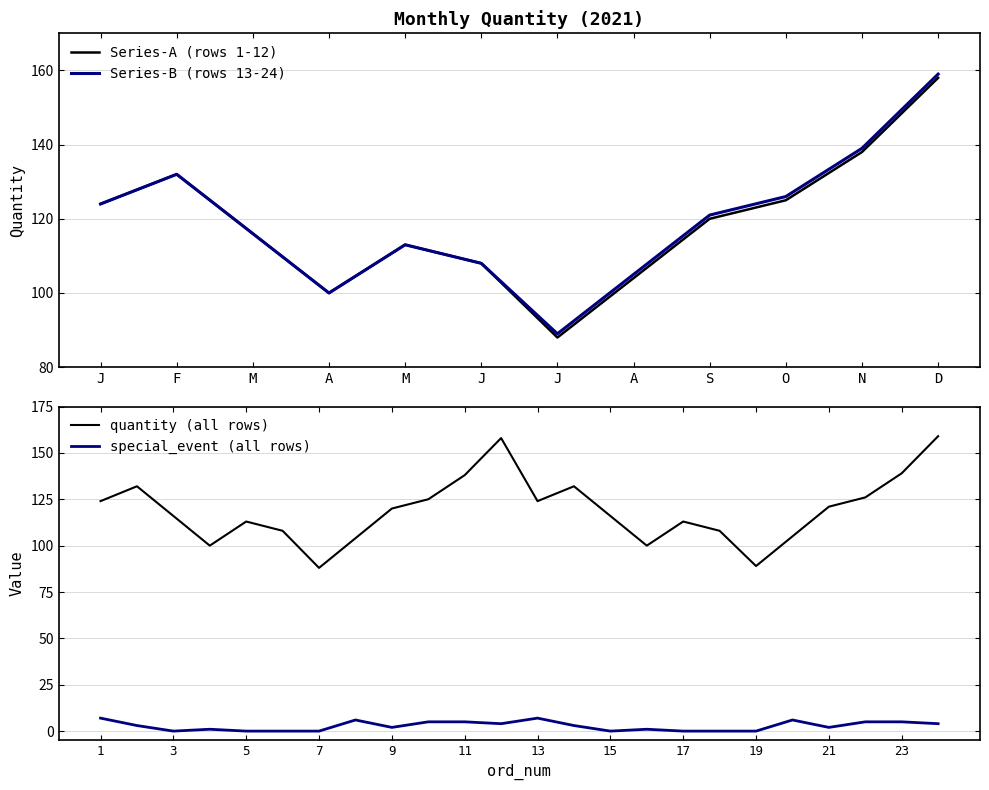

Which label corresponds to the smallest value in the chart?

3